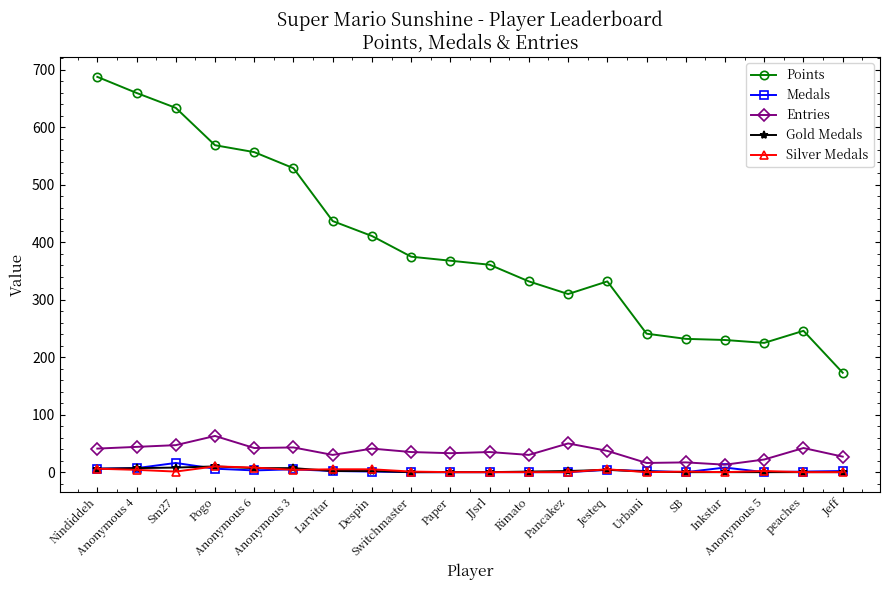

True or false: Points and Medals cross at least once.

False